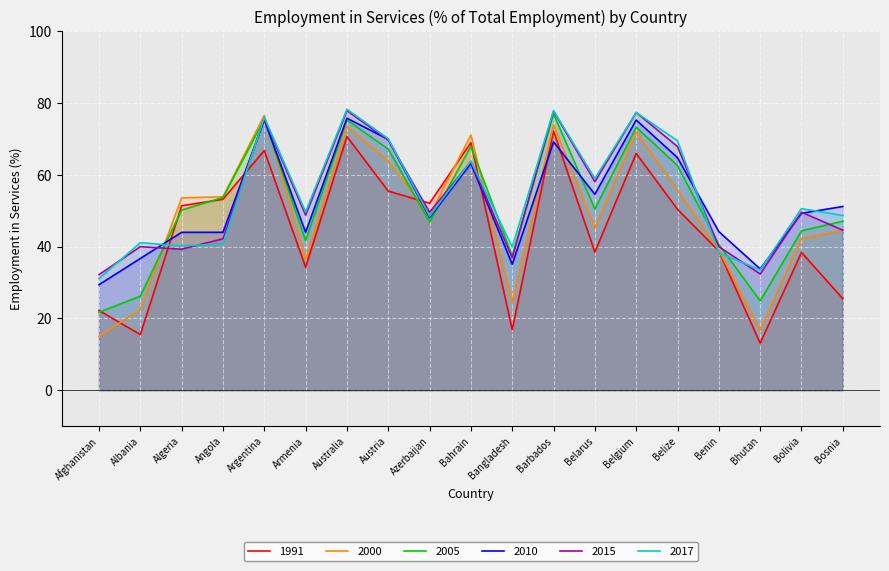

Reading left to right, transcribe all the data shown in this chart.

1991: 22.2	15.5	51.4	53.2	66.8	34.3	70.7	55.5	52.1	69.0	16.9	72.2	38.5	66.0	50.4	38.8	13.1	38.4	25.5
2000: 15.0	22.5	53.6	53.9	76.6	36.5	73.5	63.9	48.7	71.1	24.5	74.0	45.2	71.9	55.8	39.0	16.8	42.3	44.6
2005: 21.7	26.2	50.2	53.7	75.5	41.7	75.3	67.2	46.9	68.0	37.4	77.0	50.5	73.3	62.6	40.6	24.9	44.4	47.1
2010: 29.4	36.7	44.0	44.0	75.4	44.0	75.8	69.9	48.1	63.2	35.1	69.2	54.6	75.3	64.8	44.2	33.8	49.3	51.2
2015: 32.2	40.0	39.3	42.2	75.7	48.8	77.9	69.7	49.6	63.7	36.9	77.8	58.1	77.4	67.9	40.0	32.4	49.6	44.6
2017: 31.1	41.1	40.2	40.8	76.1	49.7	78.3	70.1	48.5	63.9	39.9	77.9	59.0	77.4	69.5	38.3	33.5	50.6	48.7